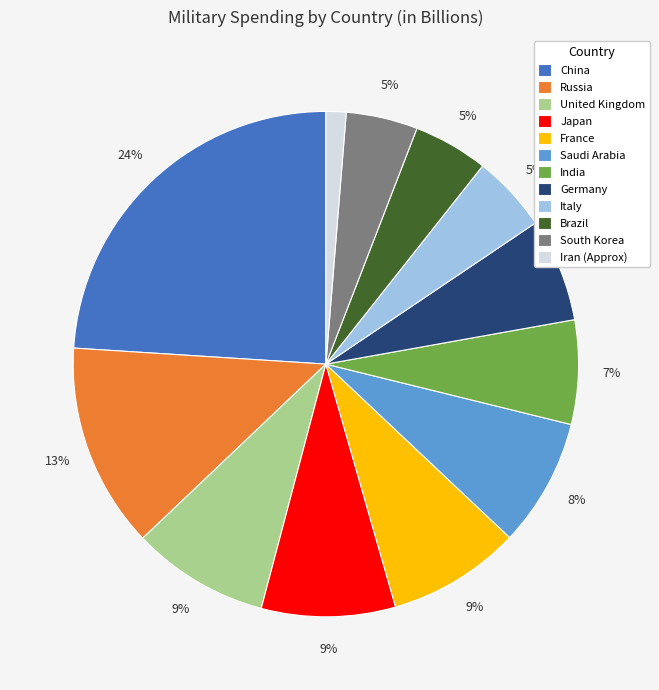

To the nearest percent, what is the combined percentage of United Kingdom and Iran (Approx)?

10%